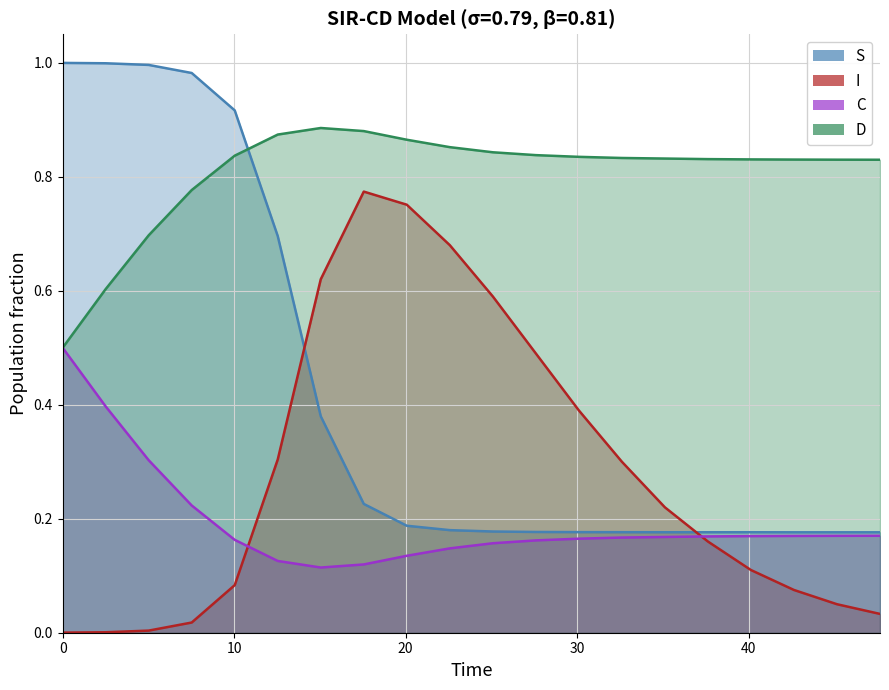

The S series shows 0.6 at 6. True or false?

False